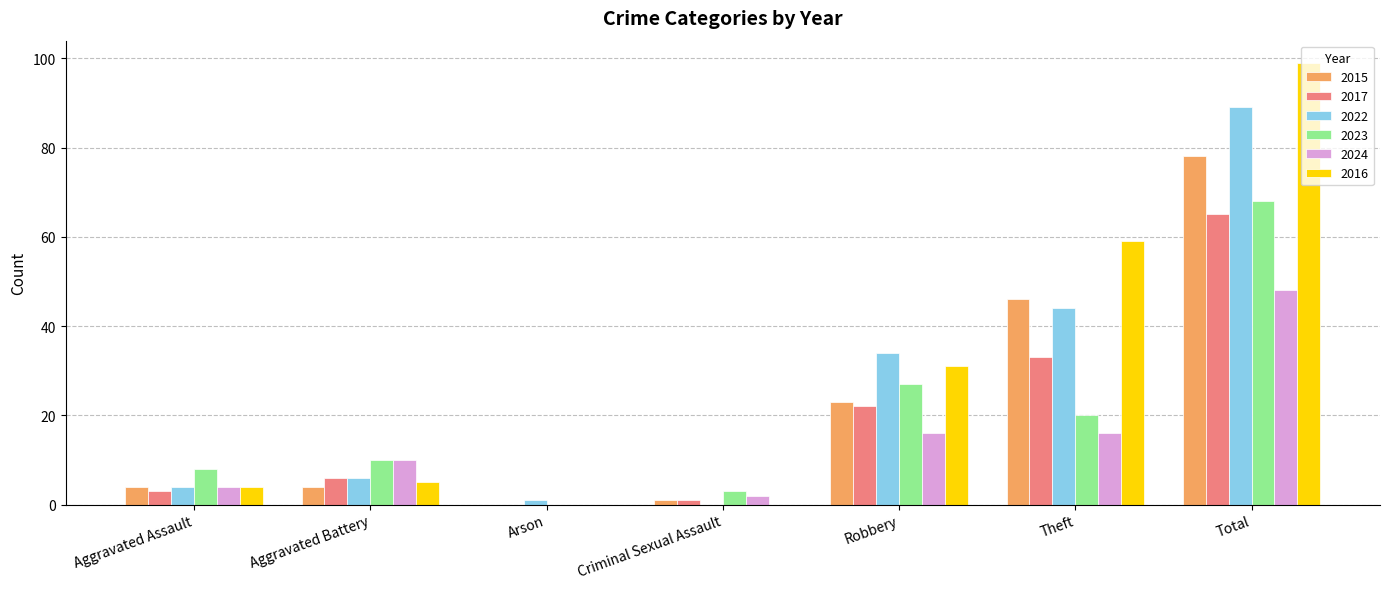

The 2022 series shows -50 at Criminal Sexual Assault. True or false?

False